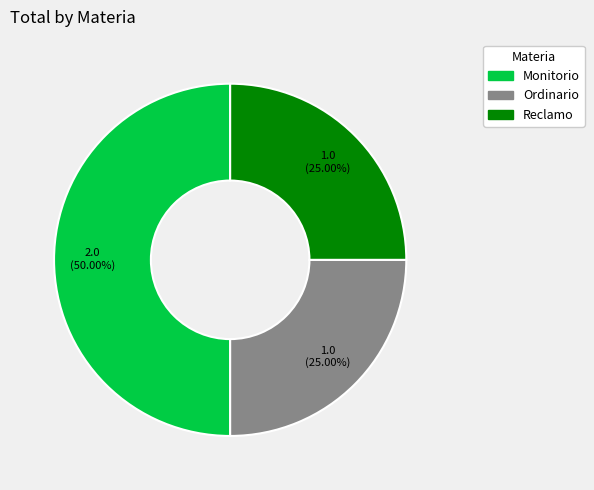

To the nearest percent, what is the difference between the Ordinario and Monitorio slice percentages?

25%